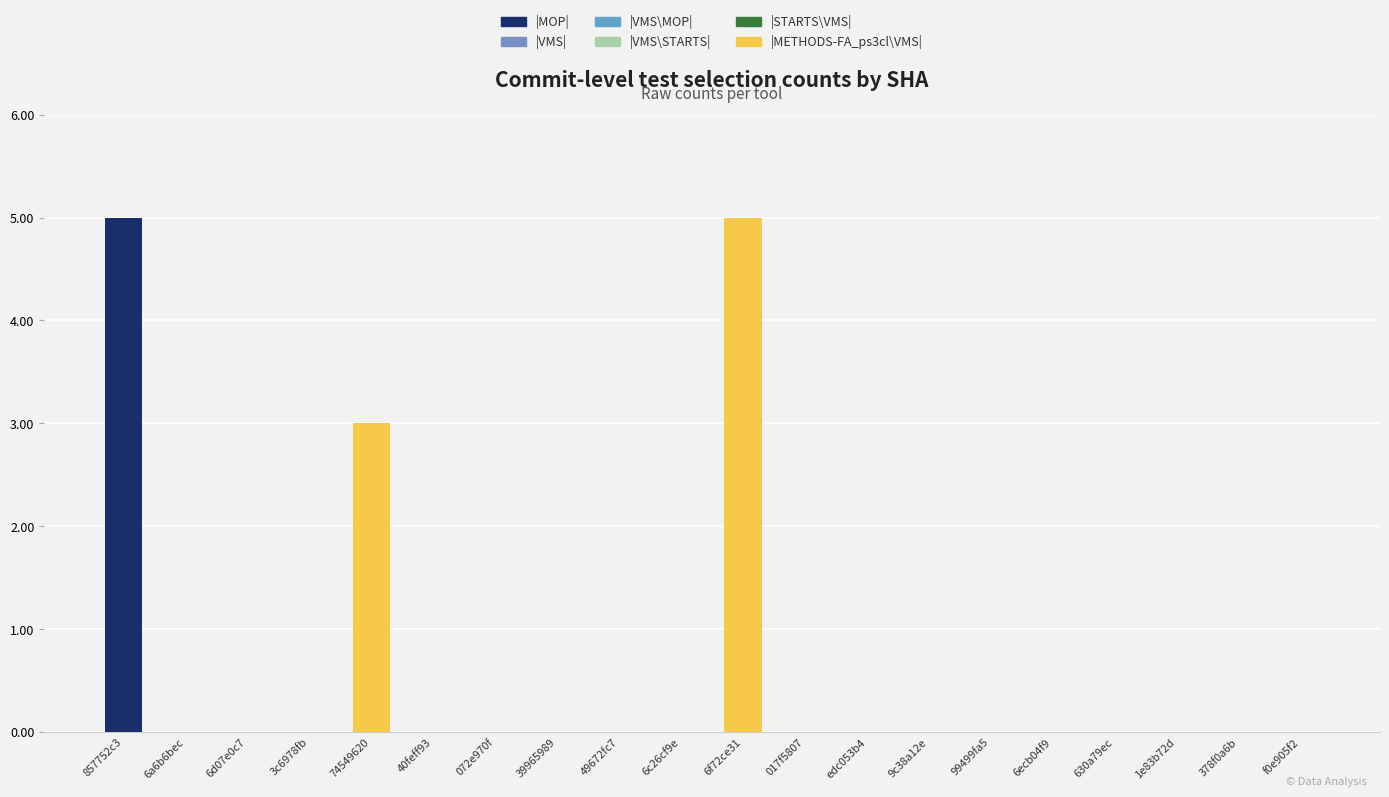

At how many categories does at least one series exceed 4?

2